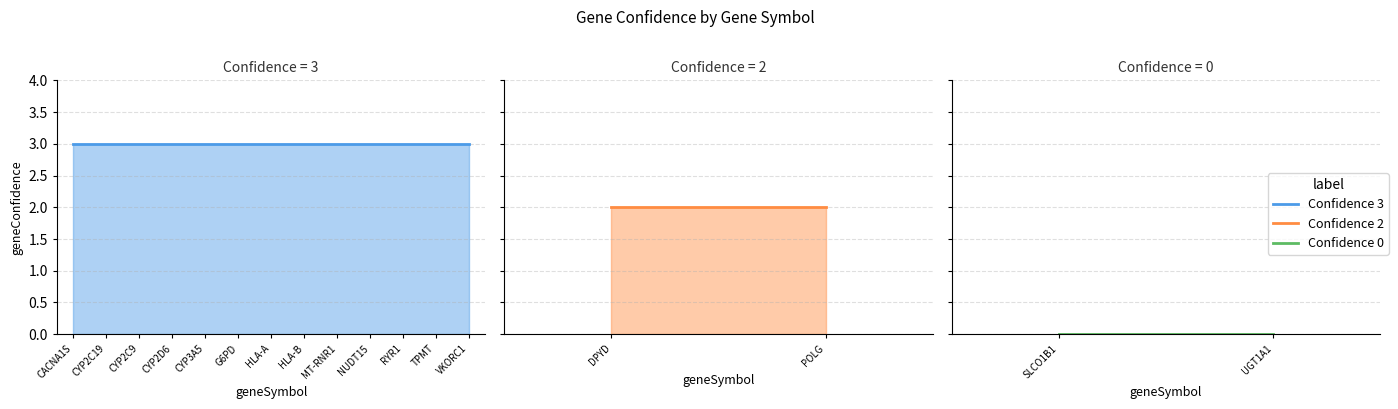

How many values are between 3 and 4?

13